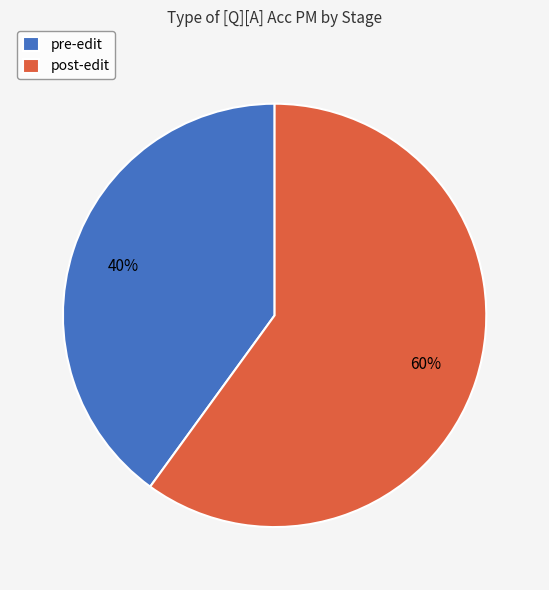

Is it true that pre-edit is 28% of the pie?

False